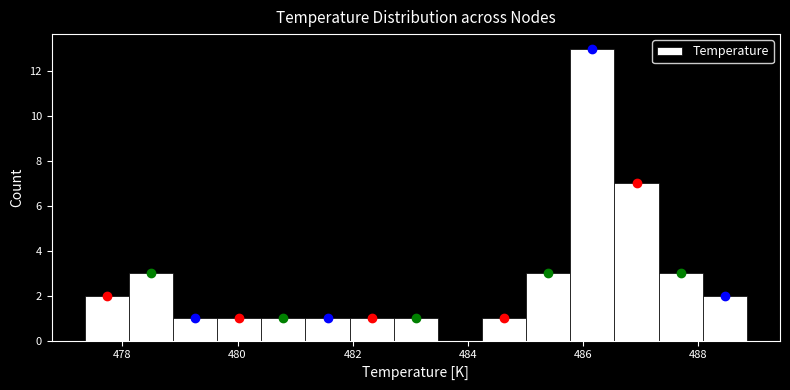

Read against the x-axis, roughly where is the centre of the tallest bar?

486.2